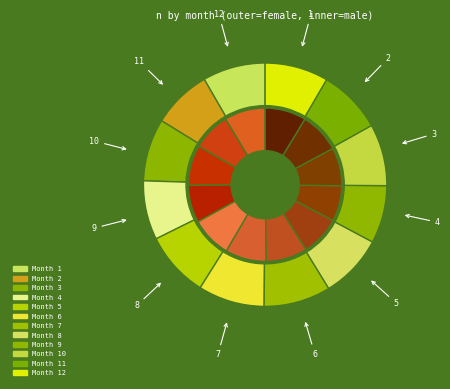

To the nearest percent, what is the average slice percentage?

8%